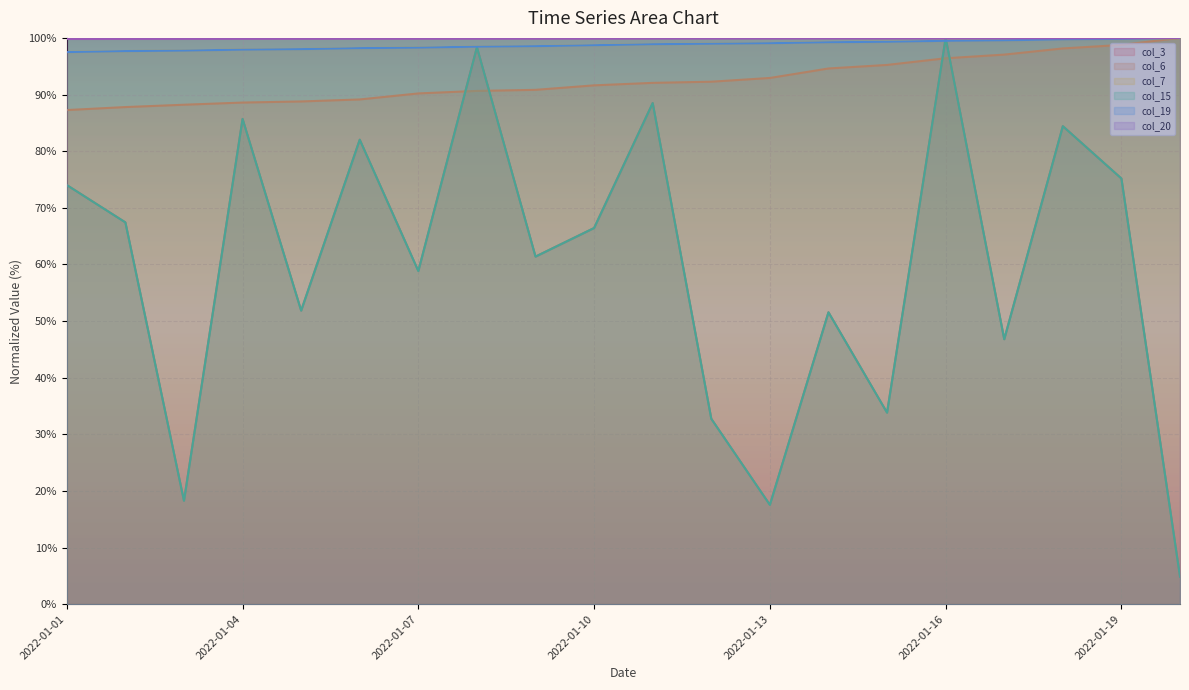

Reading left to right, what are all the values shown in this chart?

col_3: 74.0	67.4	18.3	85.7	51.8	82.0	58.8	98.4	61.4	66.4	88.5	32.7	17.5	51.5	33.8	100.0	46.8	84.4	75.2	4.9
col_6: 87.3	87.8	88.2	88.6	88.8	89.1	90.2	90.6	90.8	91.6	92.1	92.3	92.9	94.6	95.2	96.4	97.0	98.1	98.8	100.0
col_7: 97.5	97.7	97.8	97.9	98.0	98.2	98.3	98.5	98.5	98.7	98.9	99.0	99.1	99.2	99.3	99.5	99.6	99.7	99.8	100.0
col_15: 74.0	67.4	18.3	85.7	51.8	82.0	58.8	98.4	61.4	66.4	88.5	32.7	17.5	51.5	33.8	100.0	46.8	84.4	75.2	4.9
col_19: 97.5	97.7	97.8	97.9	98.0	98.2	98.3	98.5	98.5	98.7	98.9	99.0	99.1	99.2	99.3	99.5	99.6	99.7	99.8	100.0
col_20: 99.8	99.8	99.8	99.8	99.8	99.8	99.9	99.9	99.9	99.9	99.9	99.9	99.9	99.9	99.9	99.9	99.9	99.9	99.9	100.0